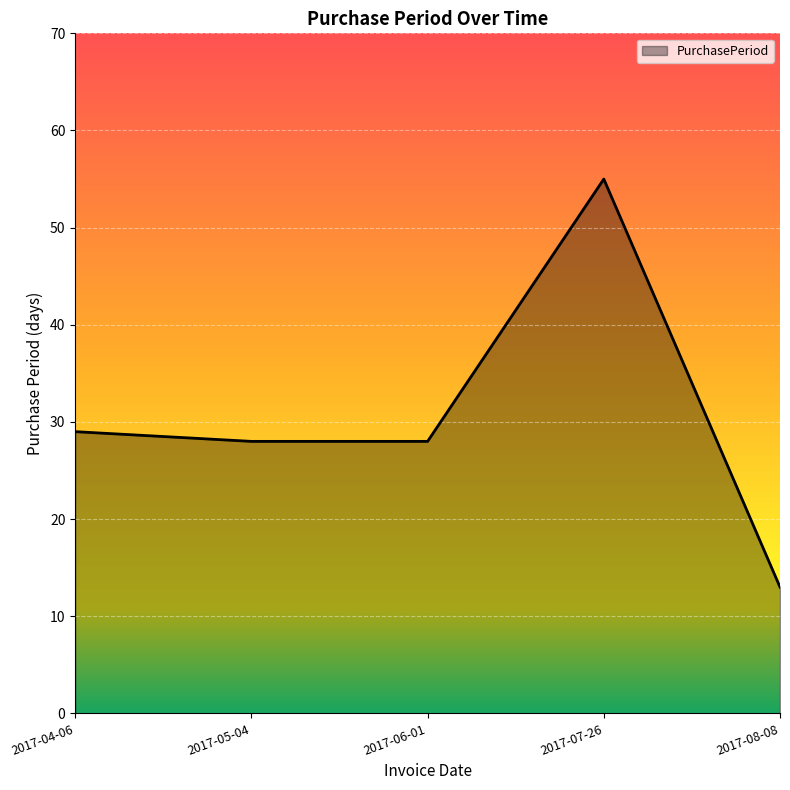

Is it true that the value at 2017-04-06 is 29?

True